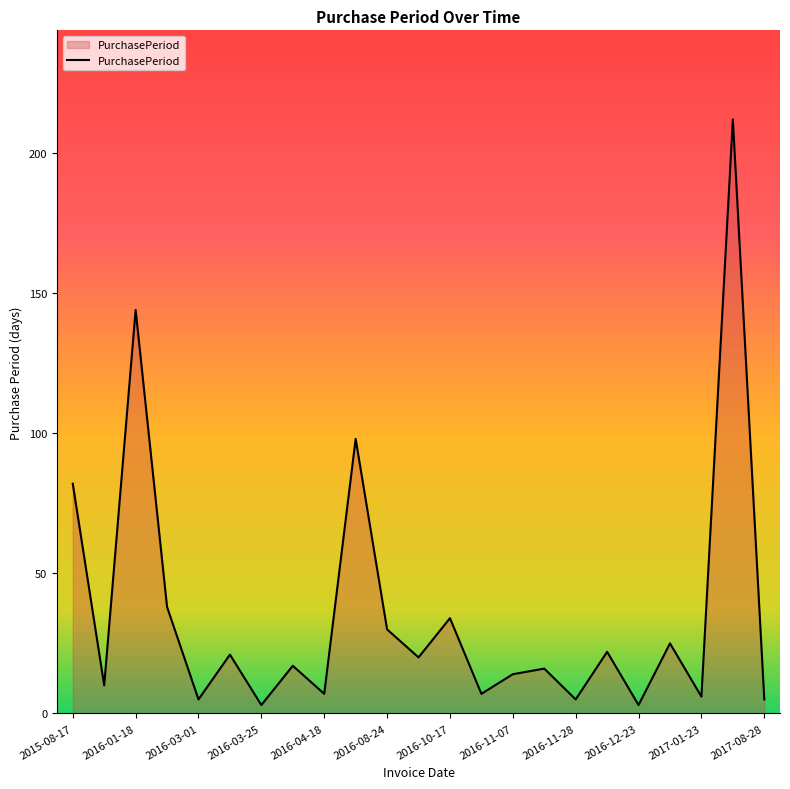

What is the difference between the maximum and minimum values?

209